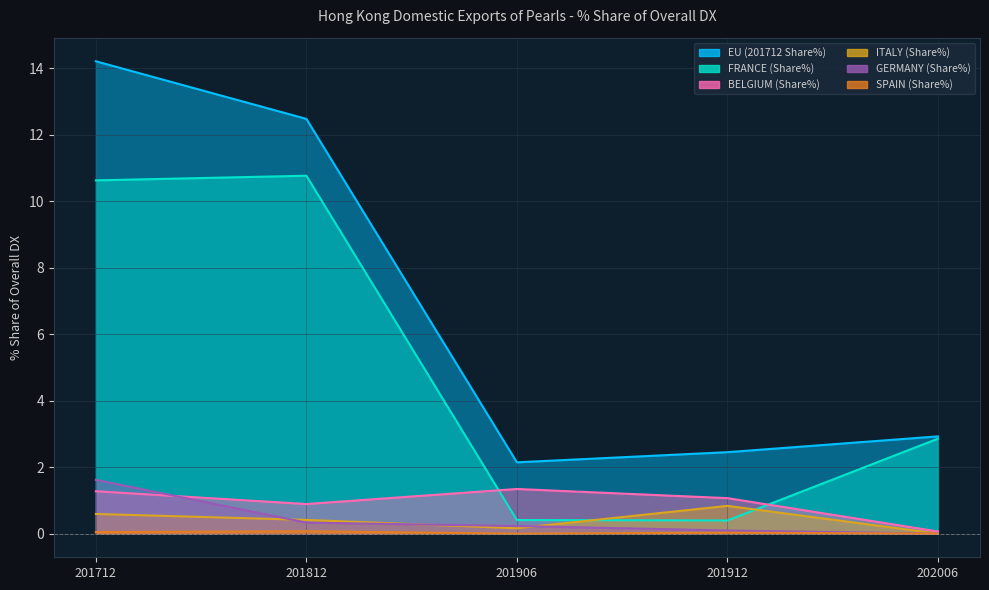

Which has a higher value, 201912 or 202006?

202006